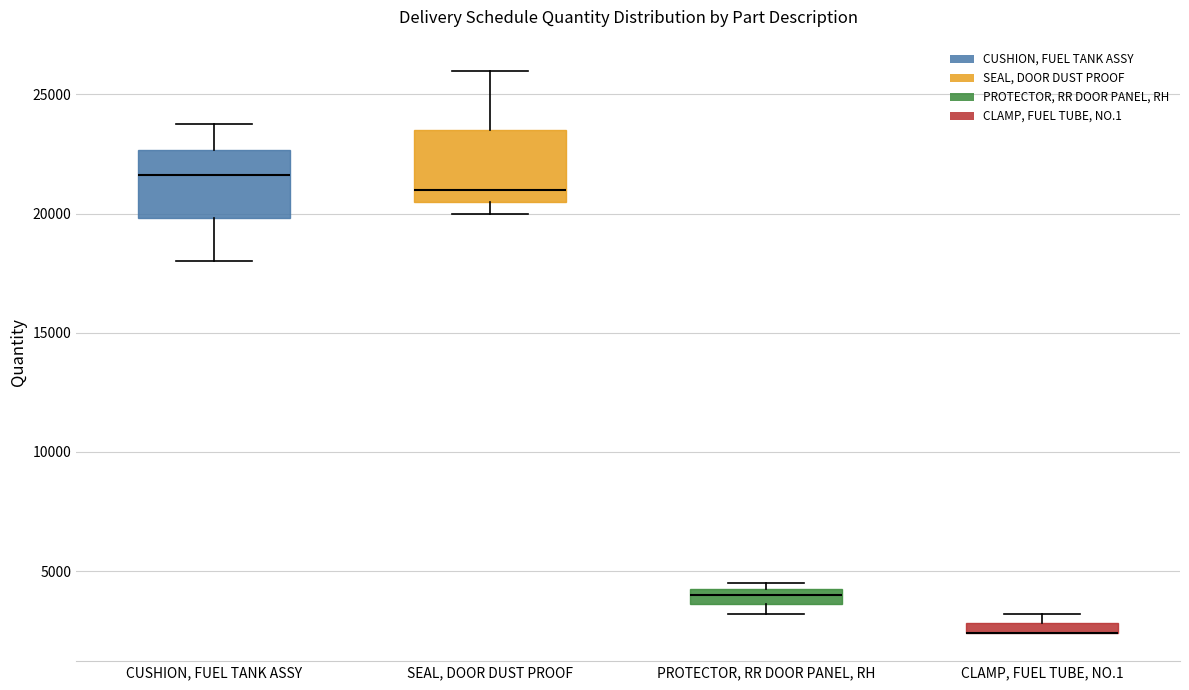

Where does the median line of the box for SEAL, DOOR DUST PROOF sit on the y-axis? The values are not printed on the chart, so give them approximately, as read against the axis.

21000